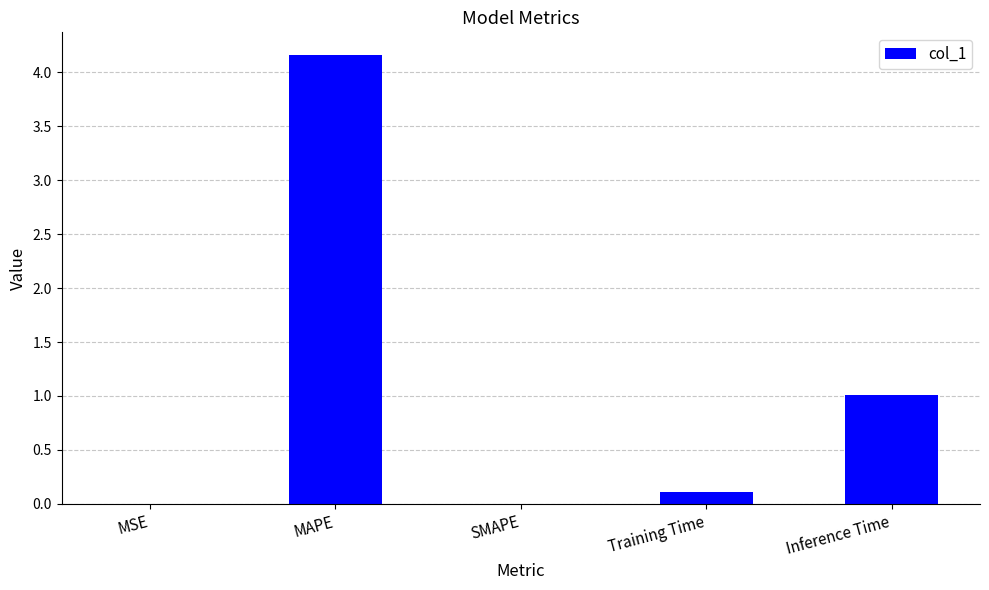

Where is the data nearest to the value 2?

Inference Time